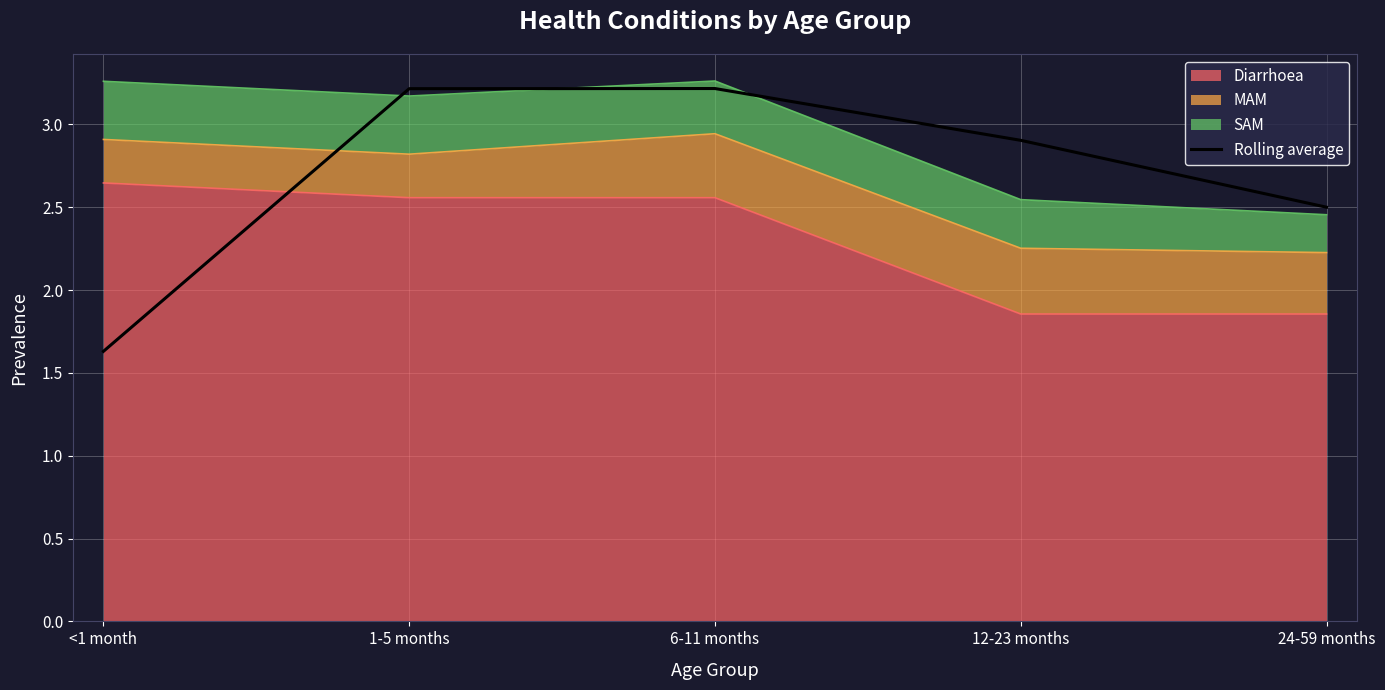

True or false: the data shows 3.8 at 24-59 months.

False